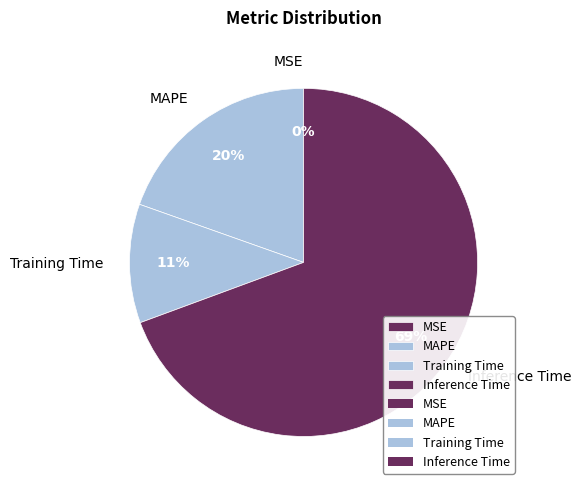

Approximately how many times larger is the value at MAPE compared to Training Time?

1.8